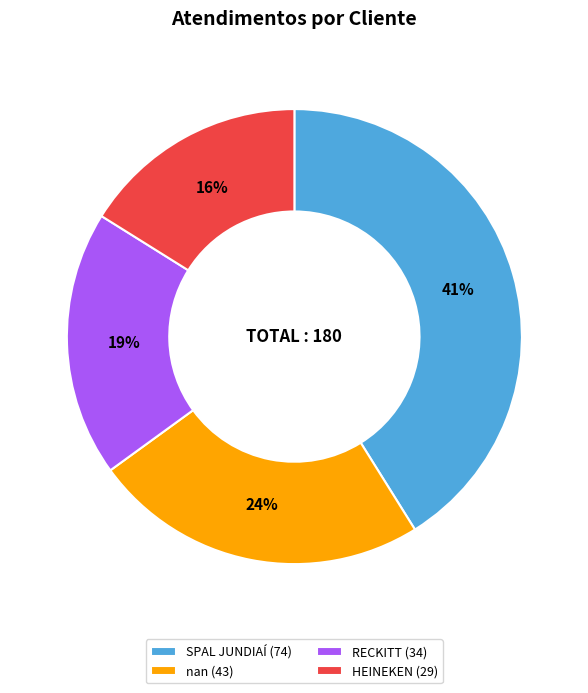

How many segments does this pie chart have?

4